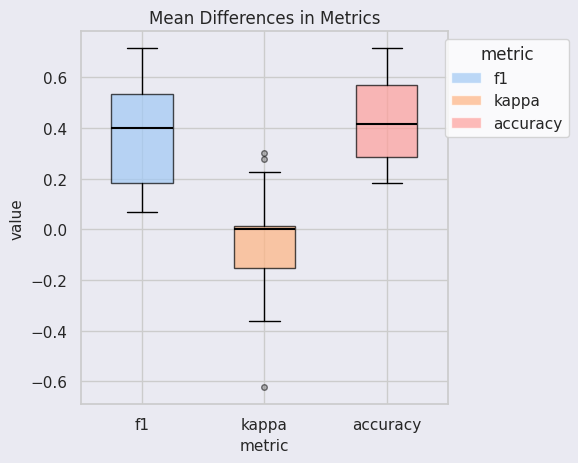

Which box's median line is the lowest?

kappa